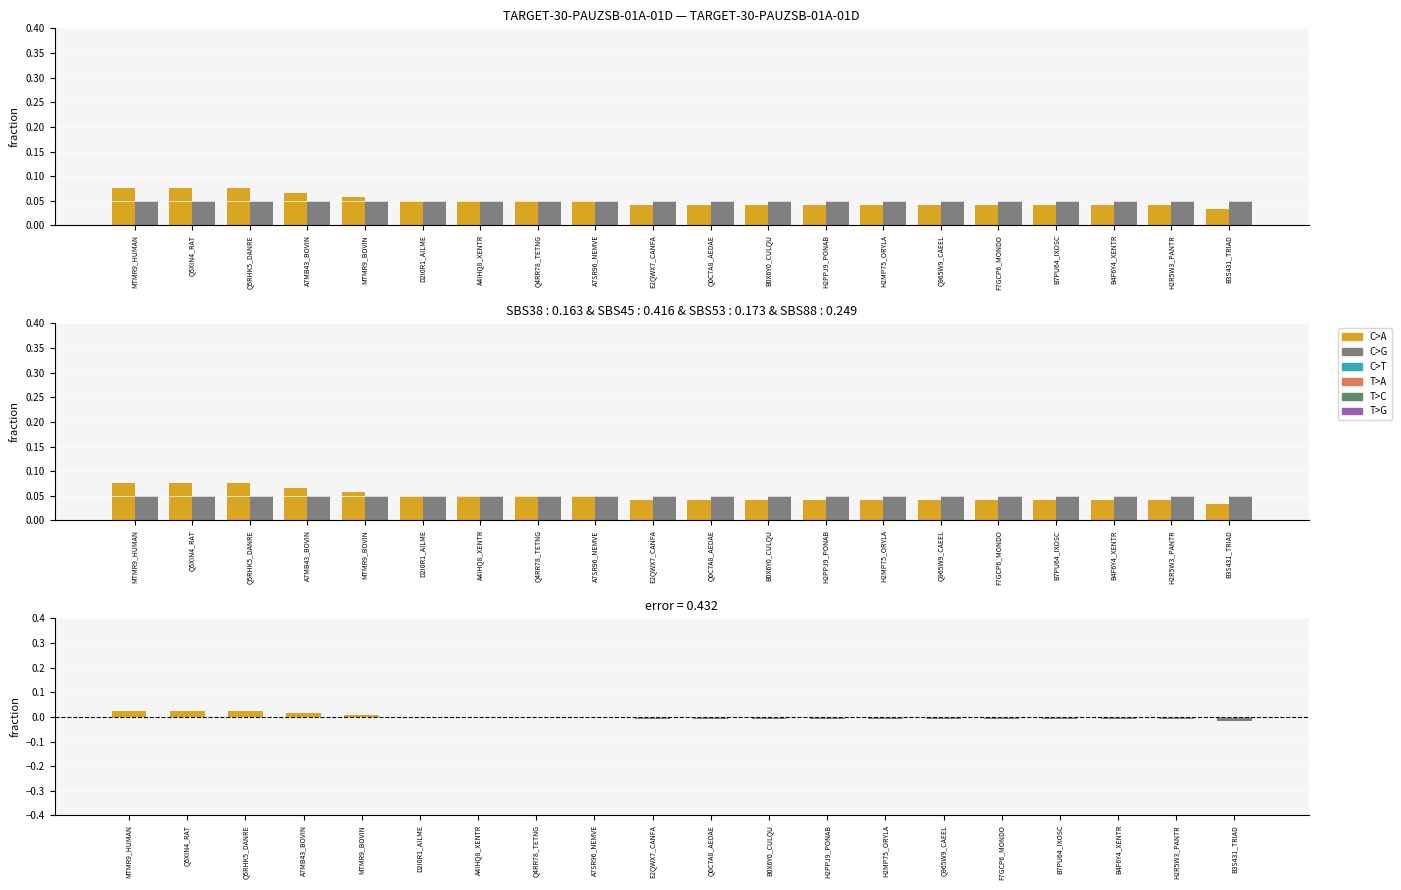

At D2I0R1_AILME, list the series in order from largest to smallest.

Db_count, GENETREEr79, C>A, C>G, positive error, negative error